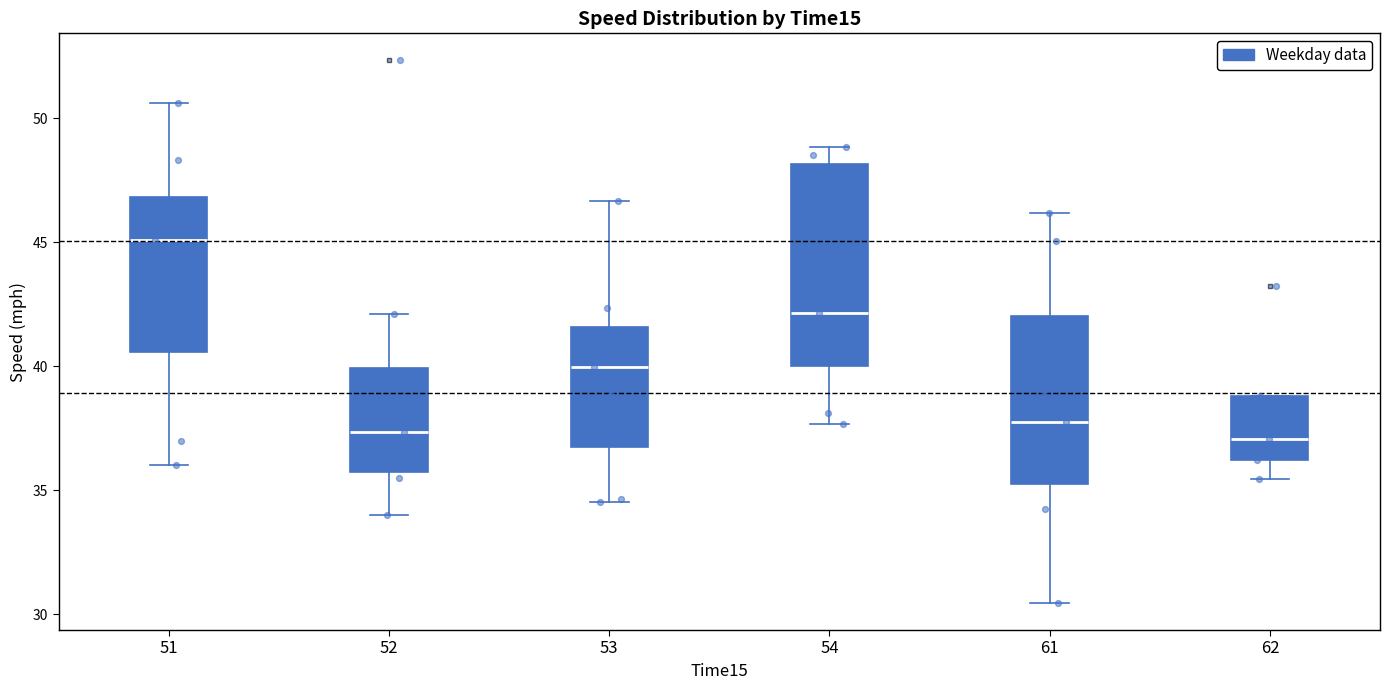

Which box is the tallest, from its lower edge to its upper edge?

54